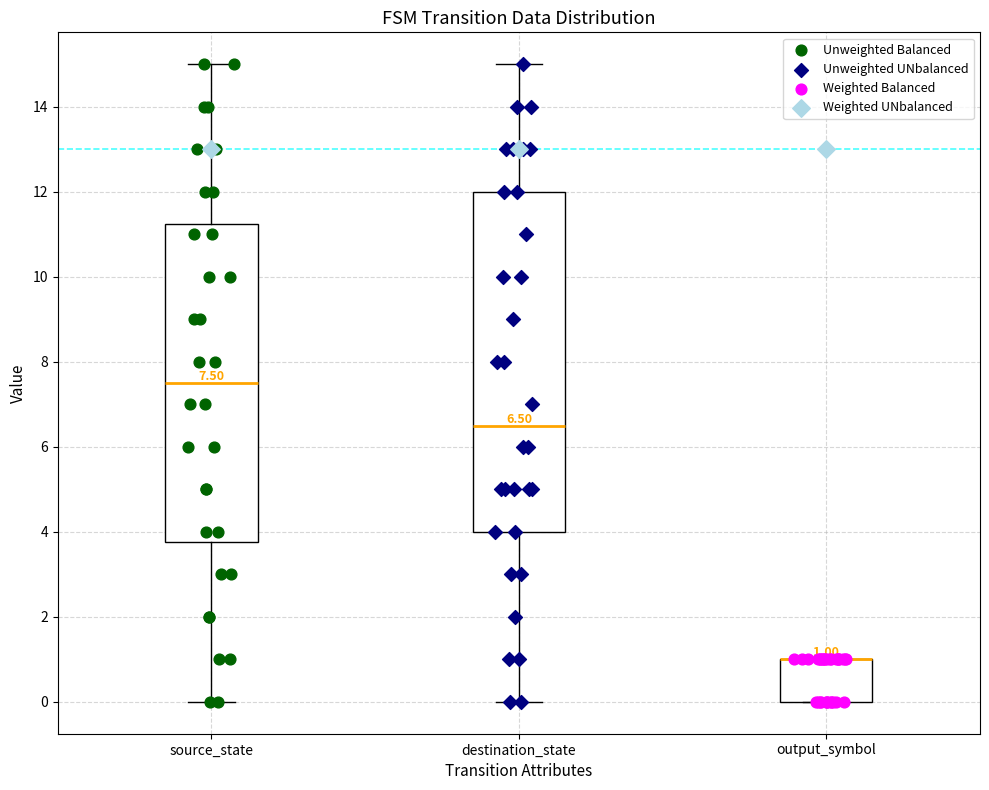

Which box is the tallest, from its lower edge to its upper edge?

destination_state